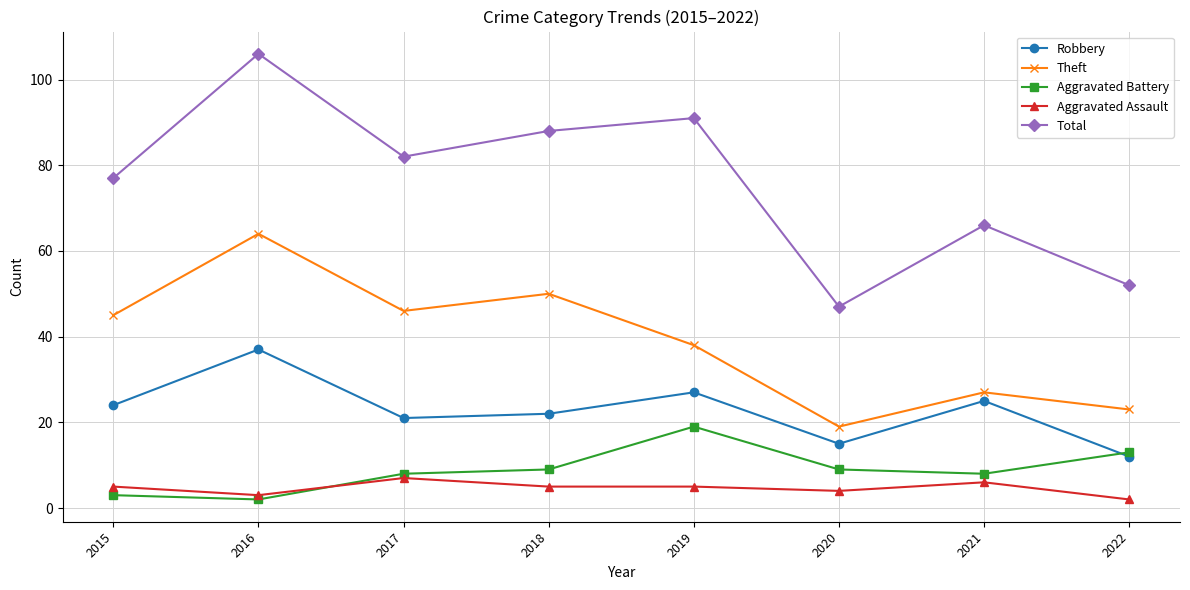

How many values in the Aggravated Battery series are below 9?

4